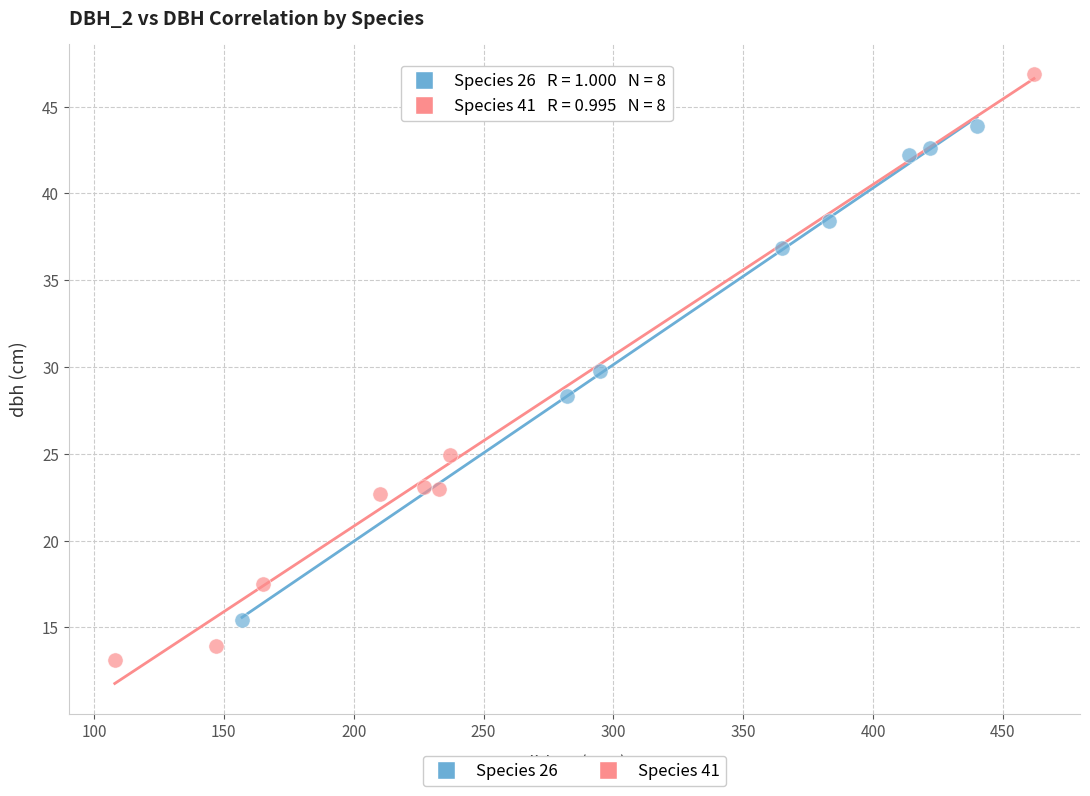

Which series contains the highest Y value?

Species 41